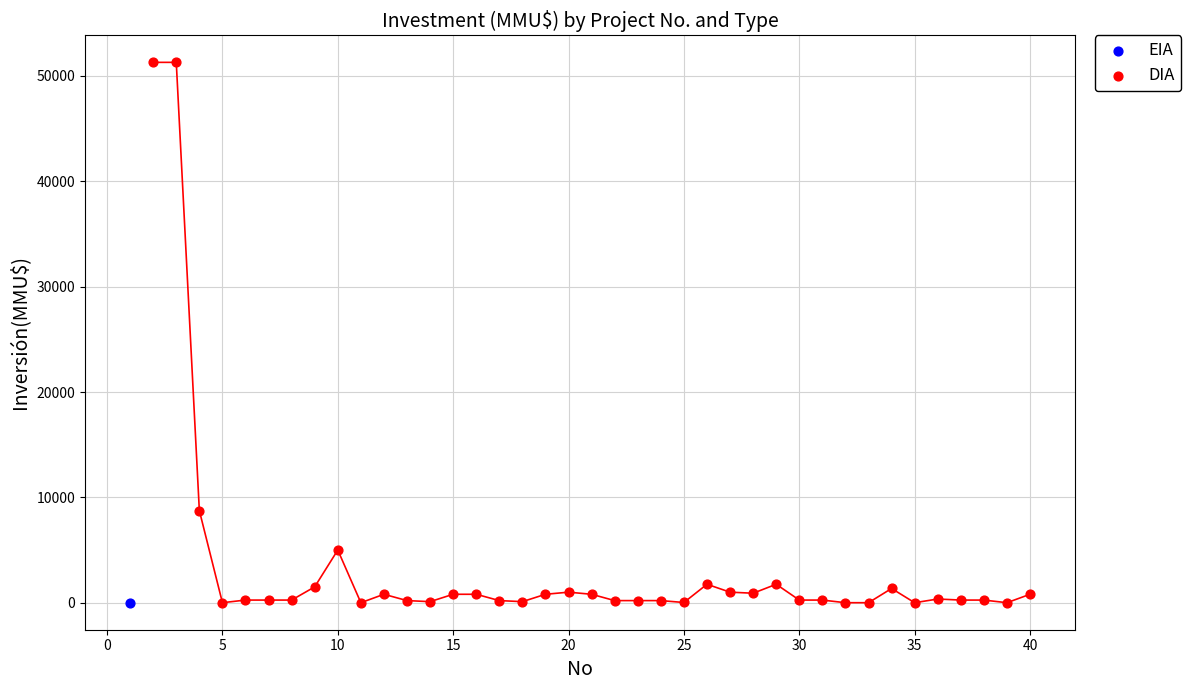

What are all the series names shown in the legend?

EIA, DIA